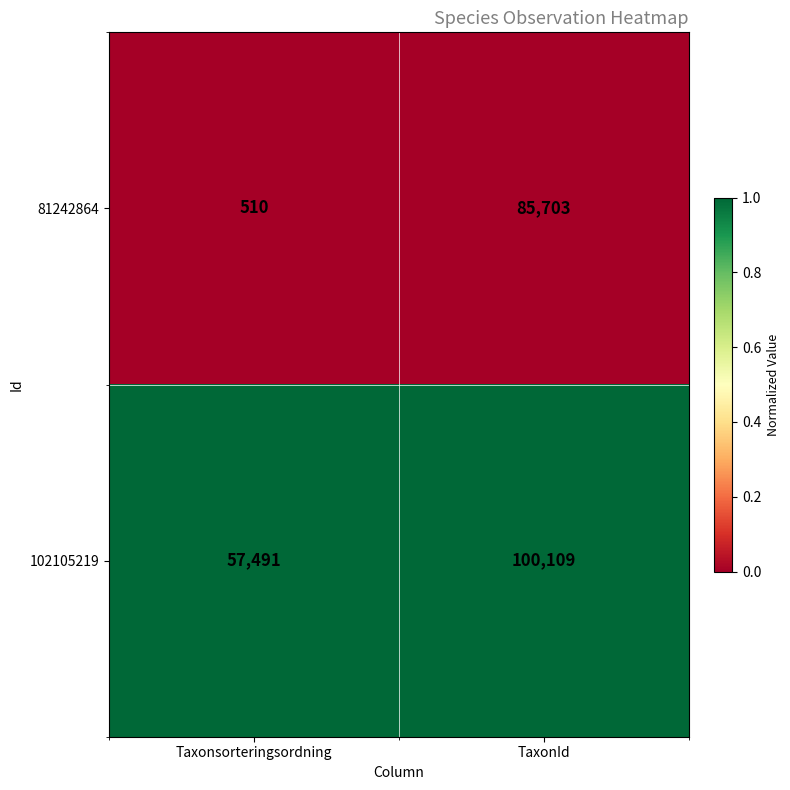

List the series in order of their peak value, highest first.

102105219, 81242864